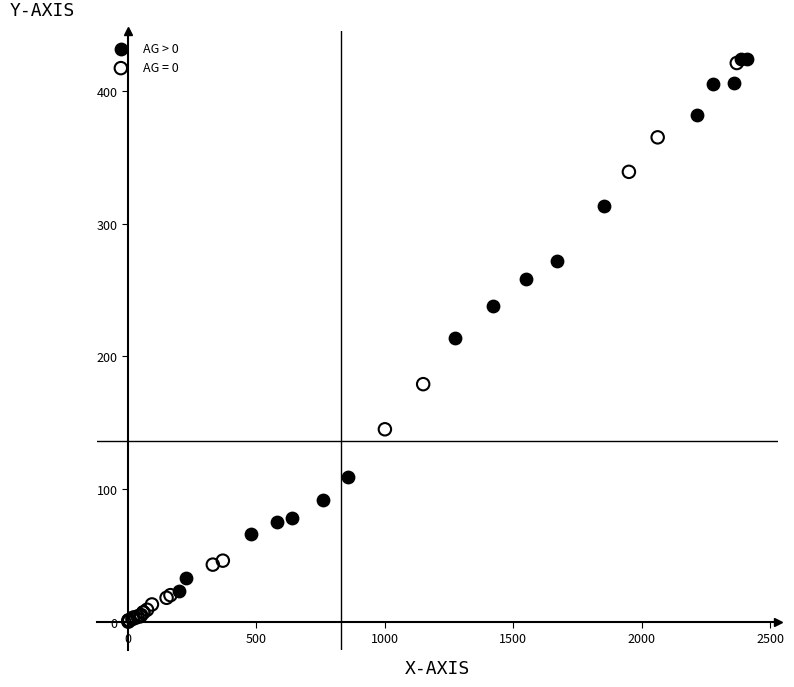

Which series contains the lowest Y value?

AG = 0